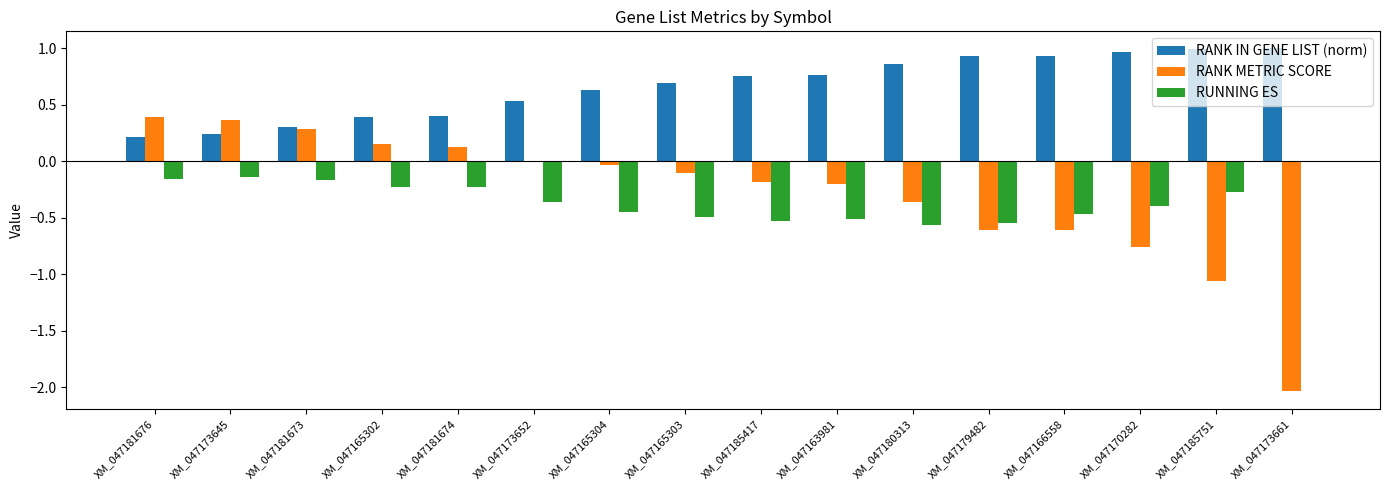

The RUNNING ES series shows -0.3 at XM_047180313. True or false?

False